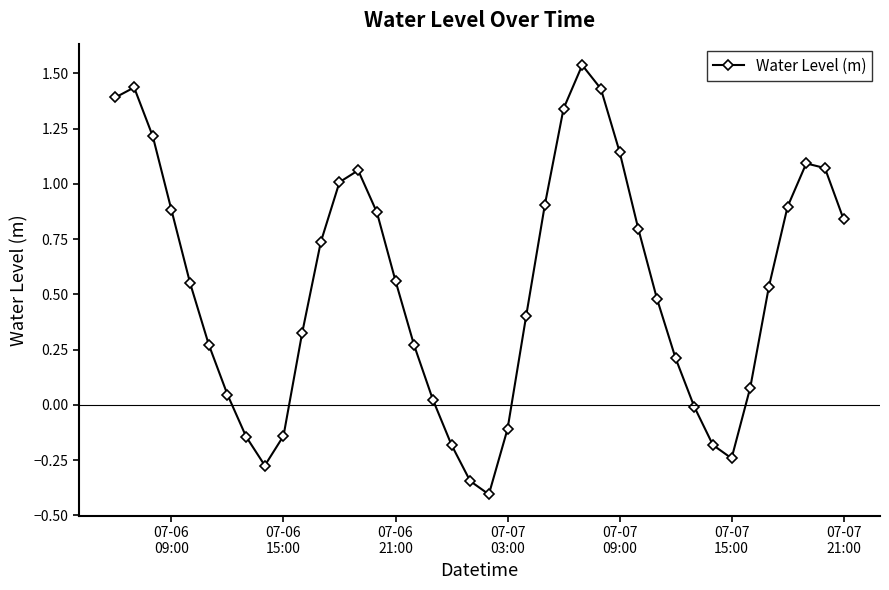

What is the minimum value shown in the chart?

-0.4